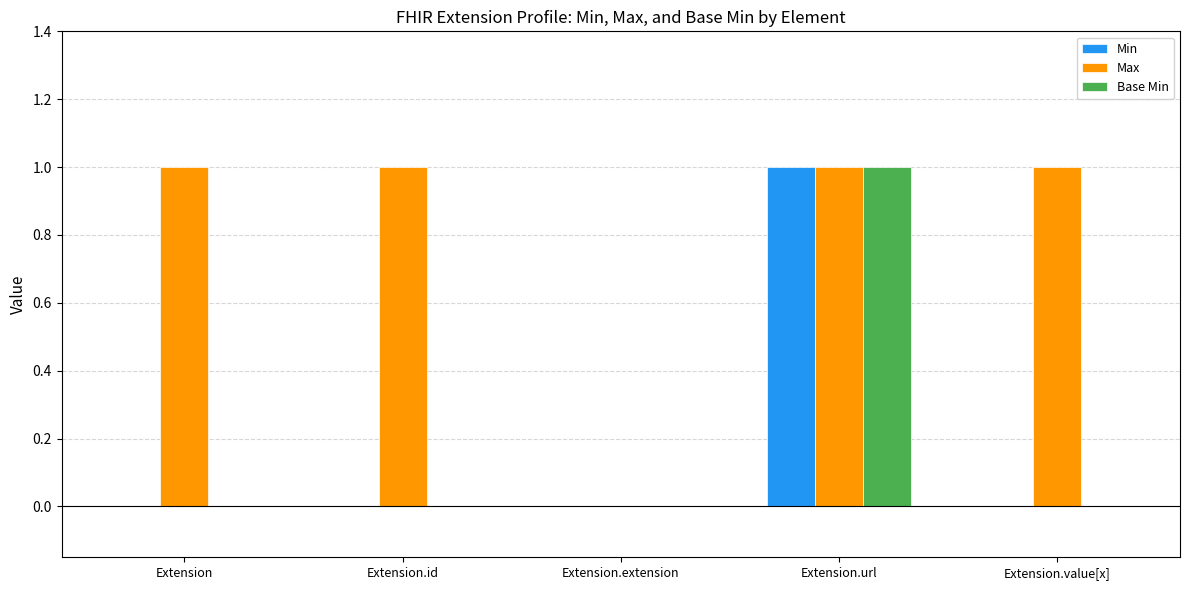

What is the average value of the Max series?

1